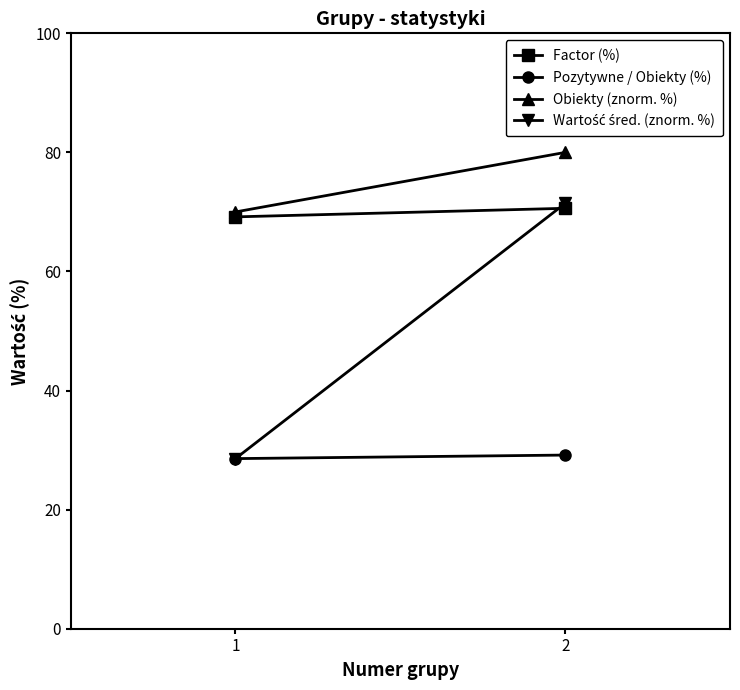

What is the lowest value of the Pozytywne / Obiekty (%) series?

28.6